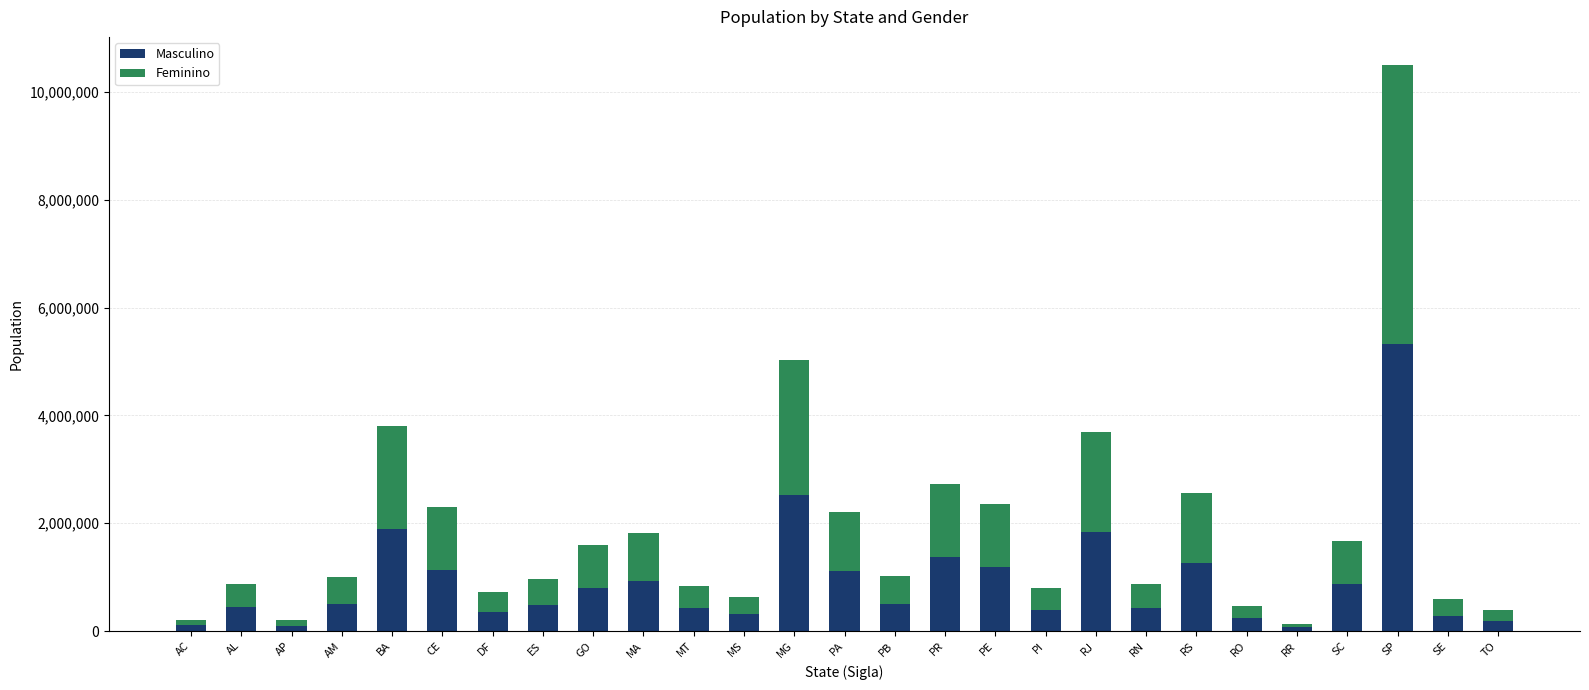

What is the sum of the Masculino values at PI and TO?

572105